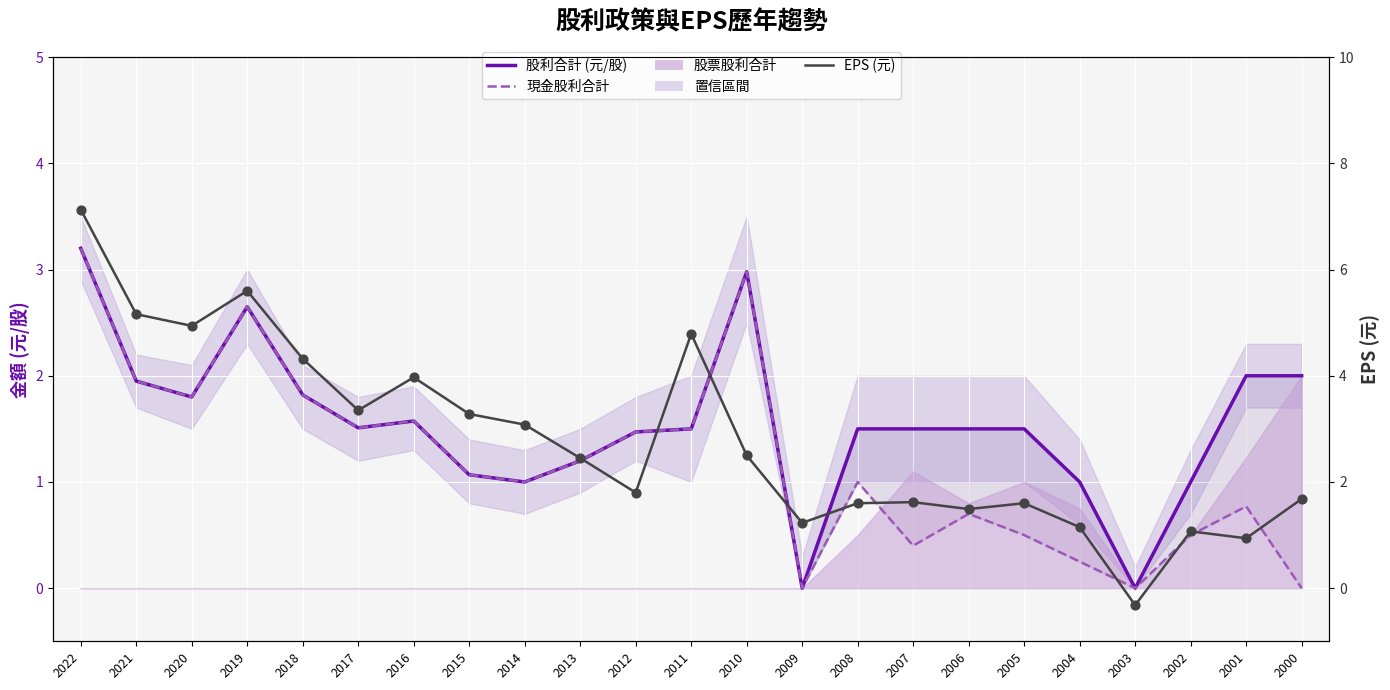

Which series has the largest total across all categories?

EPS (元)